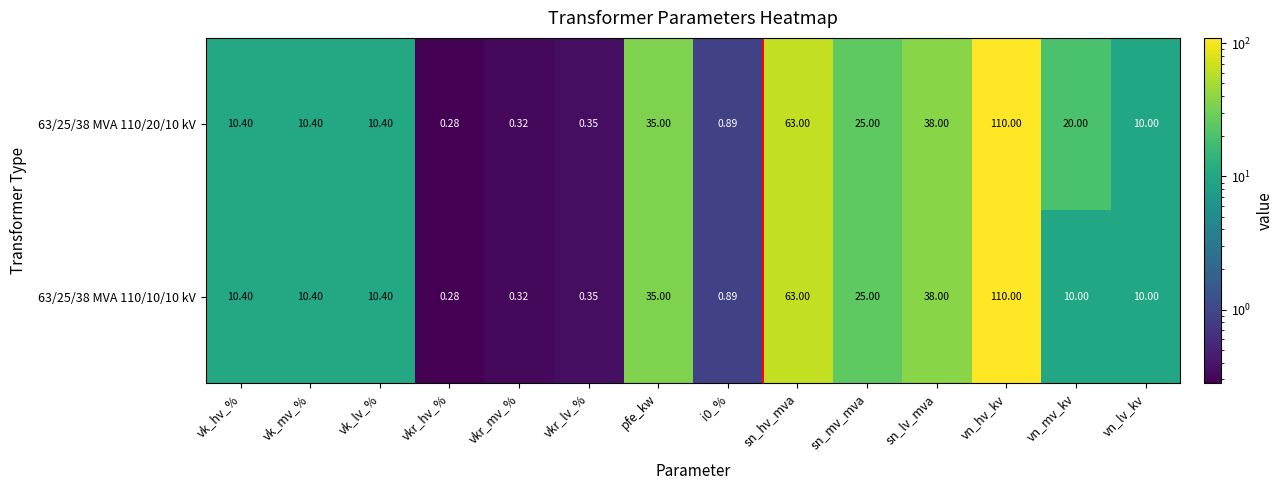

At which category is the sum across all series the highest?

vn_hv_kv